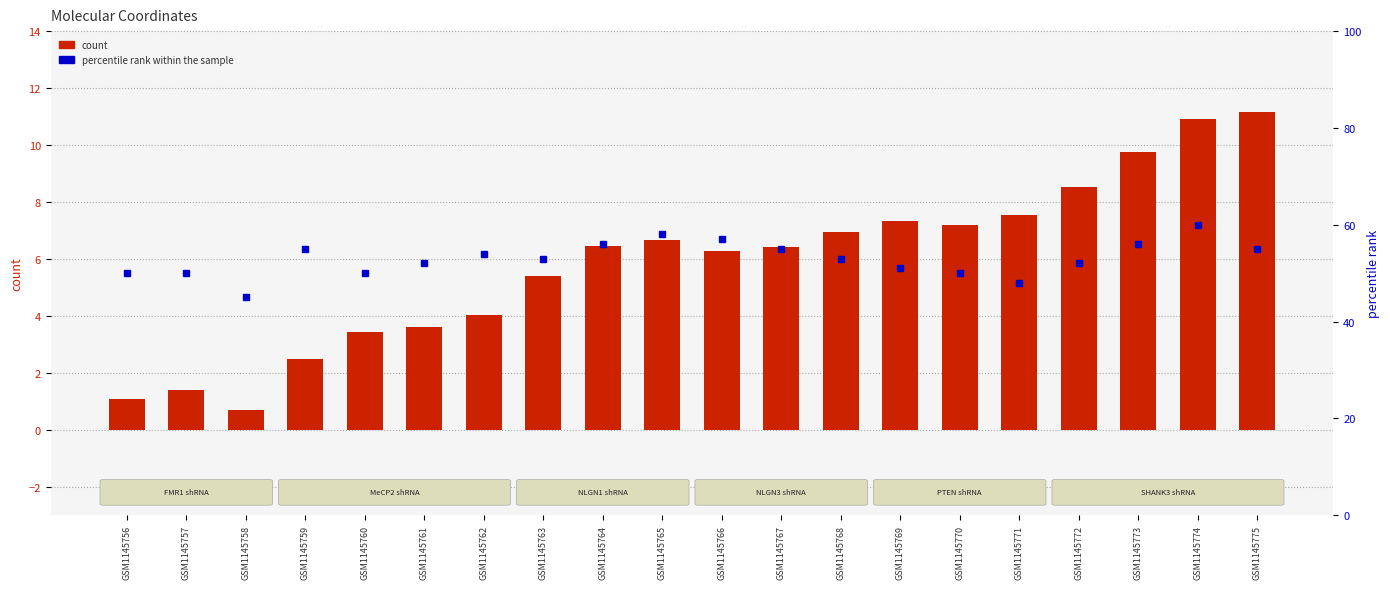

Which series has the largest range (max minus min)?

percentile rank within the sample